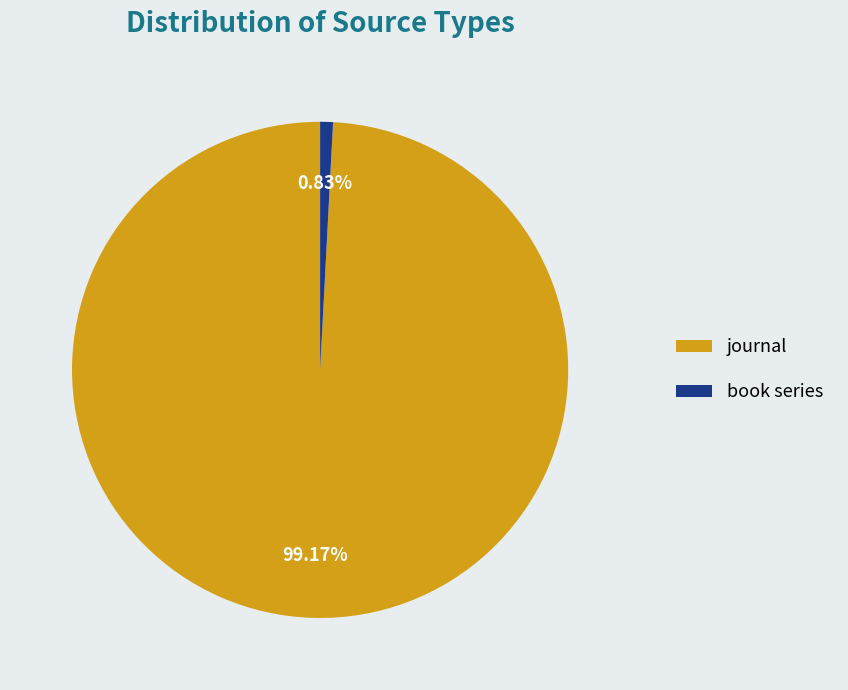

The book series slice represents 7% of the pie. True or false?

False